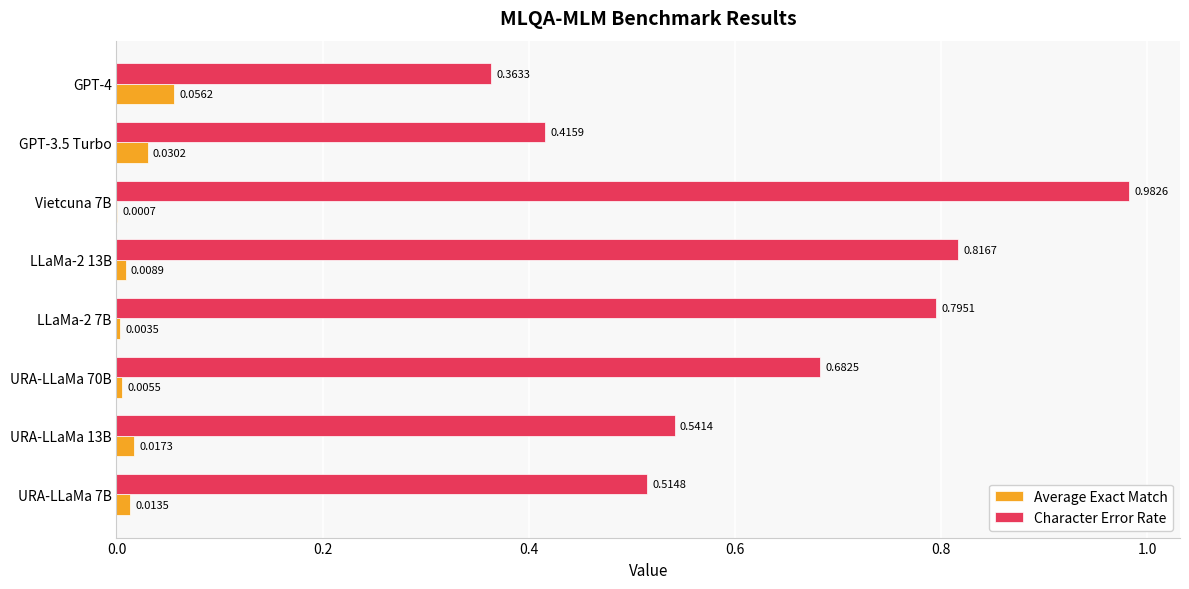

What is the total value across all series at URA-LLaMa 13B?

0.6